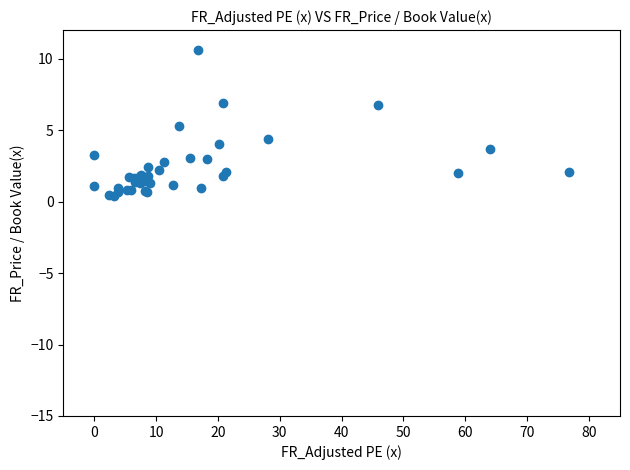

What Y value in the scatter plot is closest to 5?

5.3